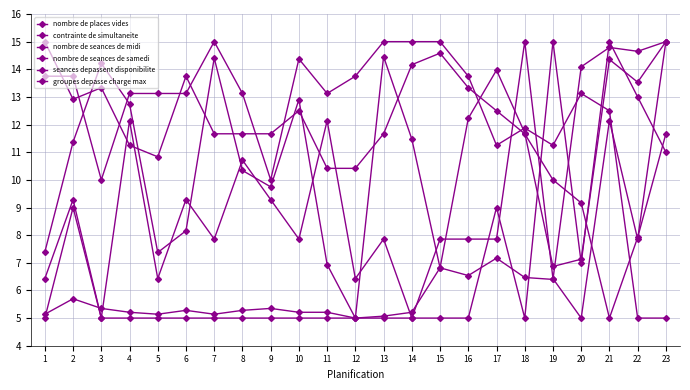

How many values in the nombre de seances de samedi series exceed 13?

15